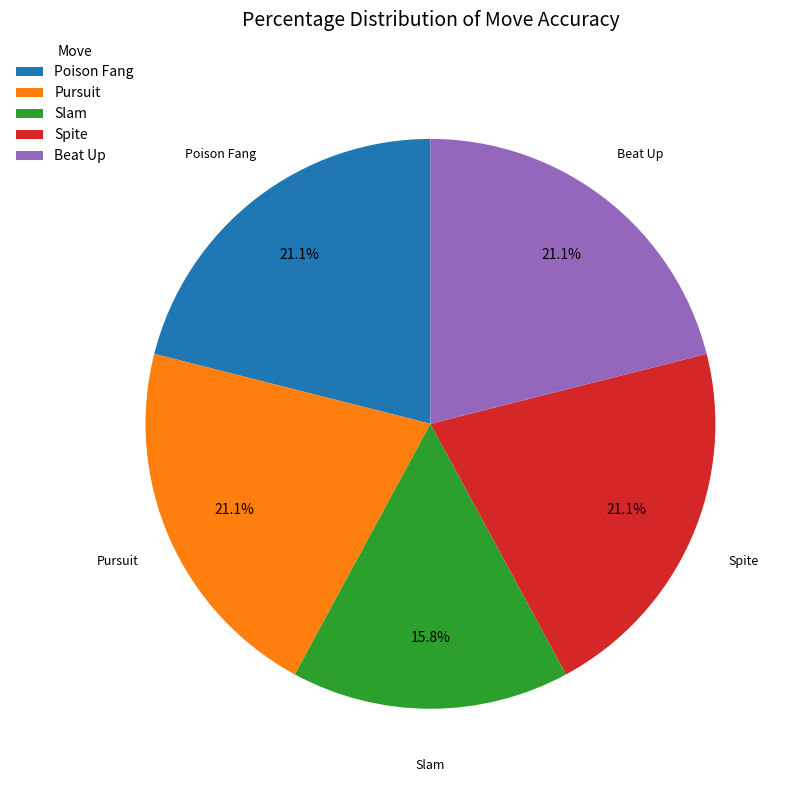

Which slice is the smallest?

Slam